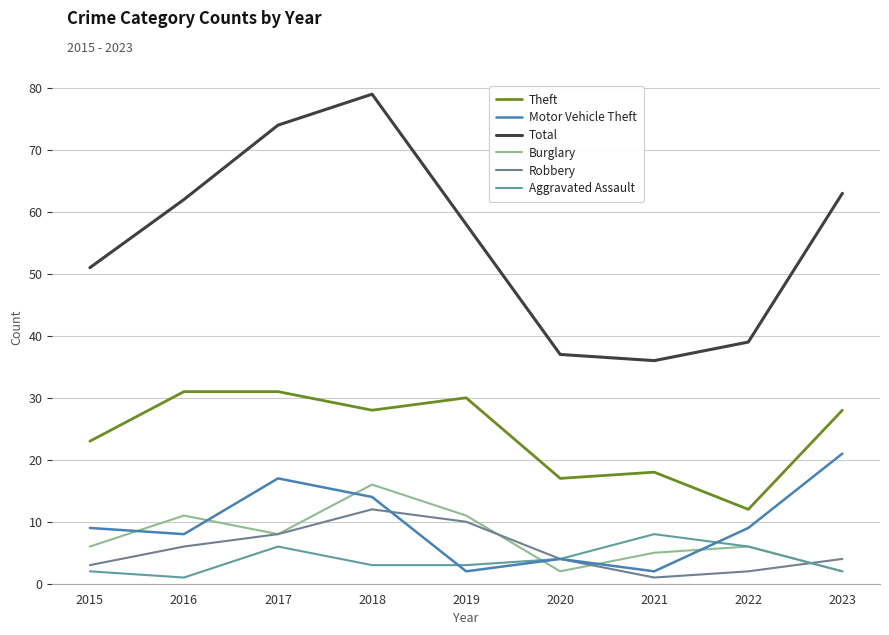

List the labels in order of Total value, smallest first.

2021, 2020, 2022, 2015, 2019, 2016, 2023, 2017, 2018